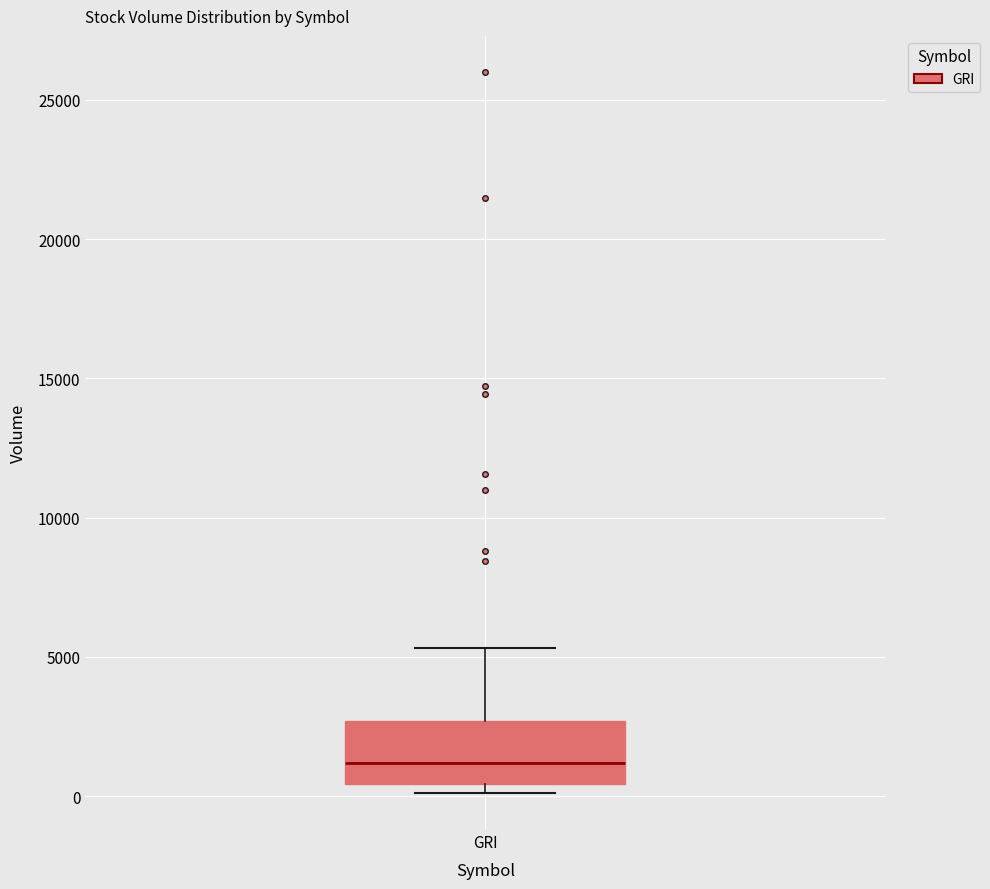

Where does the median line of the box for GRI sit on the y-axis? The values are not printed on the chart, so give them approximately, as read against the axis.

1000